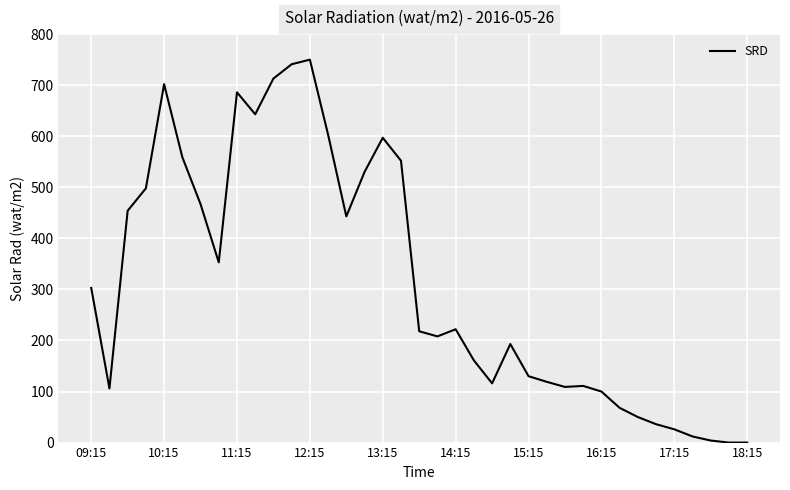

What is the difference between the maximum and minimum values?

750